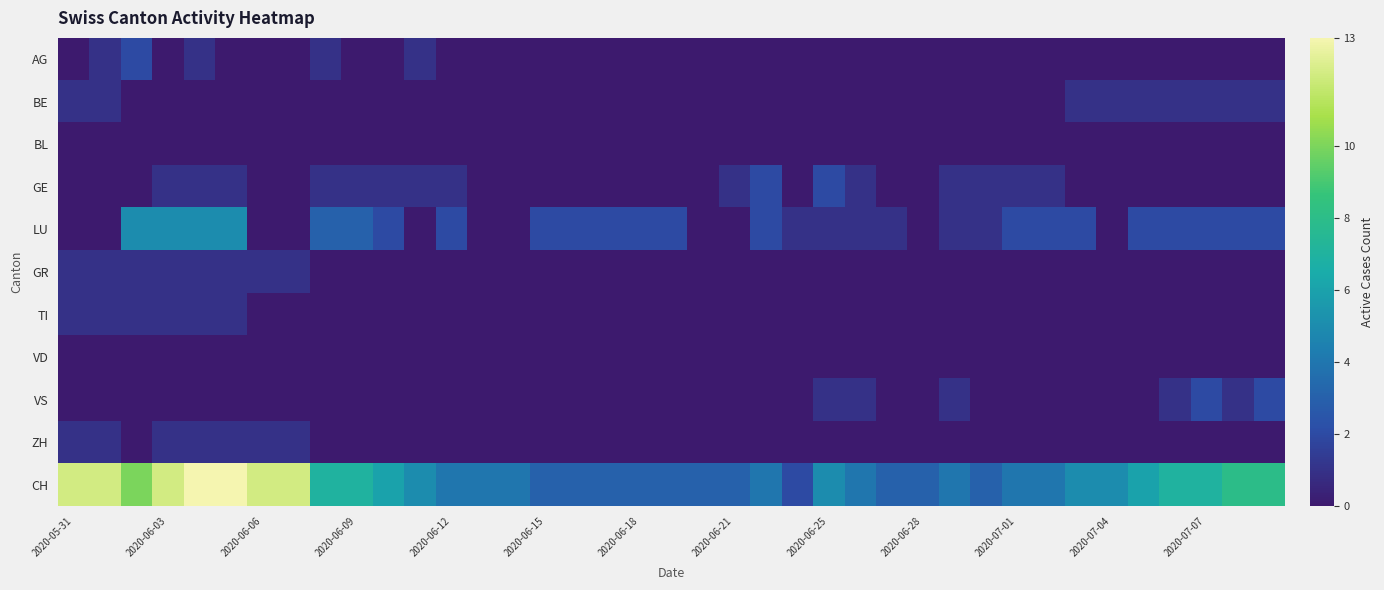

Reading left to right, list all the values displayed in this chart.

AG: 0	1	2	0	1	0	0	0	1	0	0	1	0	0	0	0	0	0	0	0	0	0	0	0	0	0	0	0	0	0	0	0	0	0	0	0	0	0	0
BE: 1	1	0	0	0	0	0	0	0	0	0	0	0	0	0	0	0	0	0	0	0	0	0	0	0	0	0	0	0	0	0	0	1	1	1	1	1	1	1
BL: 0	0	0	0	0	0	0	0	0	0	0	0	0	0	0	0	0	0	0	0	0	0	0	0	0	0	0	0	0	0	0	0	0	0	0	0	0	0	0
GE: 0	0	0	1	1	1	0	0	1	1	1	1	1	0	0	0	0	0	0	0	0	1	2	0	2	1	0	0	1	1	1	1	0	0	0	0	0	0	0
LU: 0	0	5	5	5	5	0	0	3	3	2	0	2	0	0	2	2	2	2	2	0	0	2	1	1	1	1	0	1	1	2	2	2	0	2	2	2	2	2
GR: 1	1	1	1	1	1	1	1	0	0	0	0	0	0	0	0	0	0	0	0	0	0	0	0	0	0	0	0	0	0	0	0	0	0	0	0	0	0	0
TI: 1	1	1	1	1	1	0	0	0	0	0	0	0	0	0	0	0	0	0	0	0	0	0	0	0	0	0	0	0	0	0	0	0	0	0	0	0	0	0
VD: 0	0	0	0	0	0	0	0	0	0	0	0	0	0	0	0	0	0	0	0	0	0	0	0	0	0	0	0	0	0	0	0	0	0	0	0	0	0	0
VS: 0	0	0	0	0	0	0	0	0	0	0	0	0	0	0	0	0	0	0	0	0	0	0	0	1	1	0	0	1	0	0	0	0	0	0	1	2	1	2
ZH: 1	1	0	1	1	1	1	1	0	0	0	0	0	0	0	0	0	0	0	0	0	0	0	0	0	0	0	0	0	0	0	0	0	0	0	0	0	0	0
CH: 12	12	10	12	13	13	12	12	7	7	6	5	4	4	4	3	3	3	3	3	3	3	4	2	5	4	3	3	4	3	4	4	5	5	6	7	7	8	8